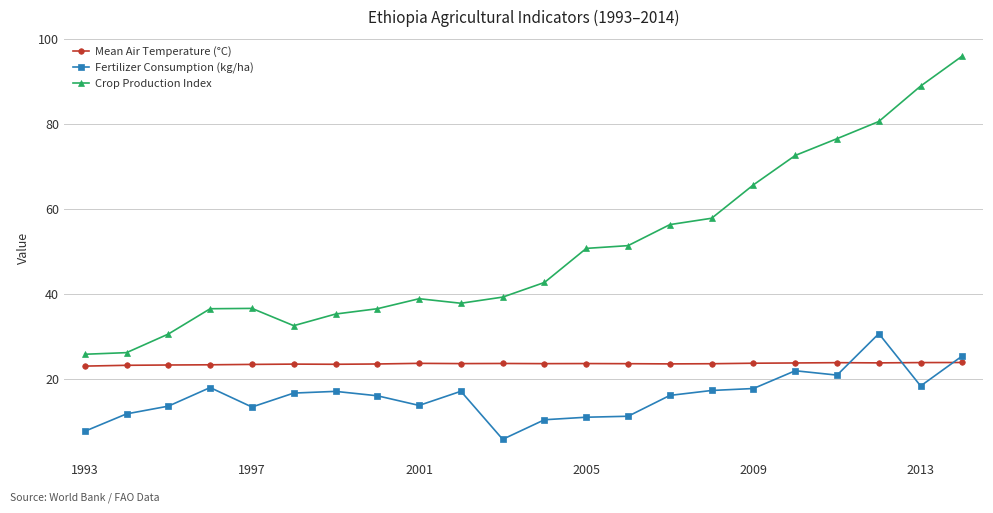

List the series in order of their overall mean, highest first.

Crop Production Index, Mean Air Temperature (°C), Fertilizer Consumption (kg/ha)